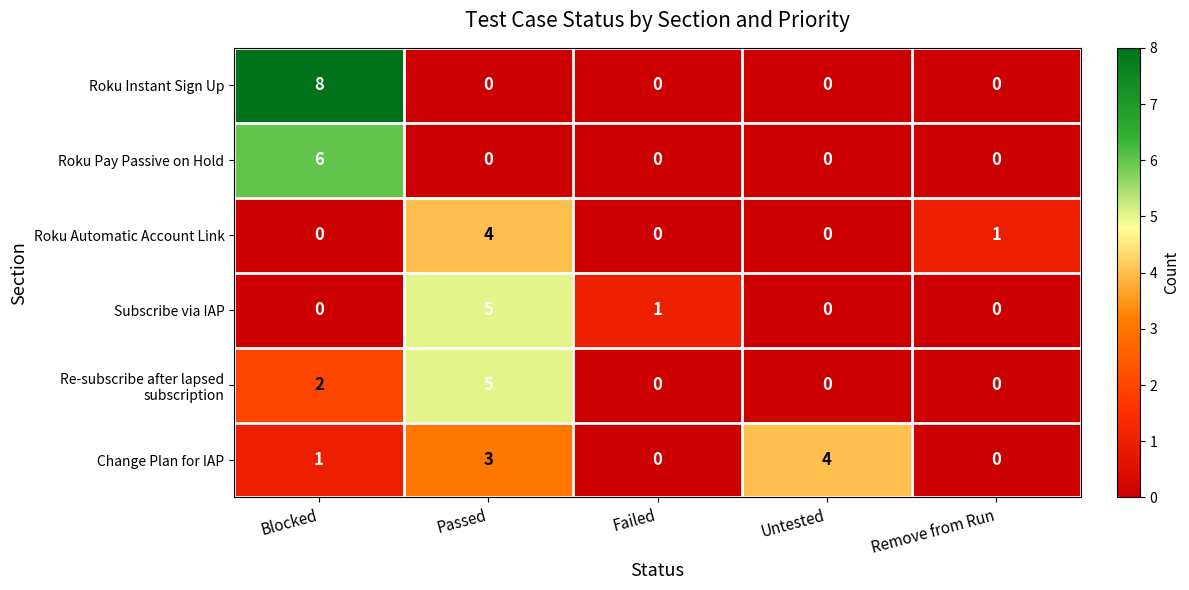

What is the total value across all series at Failed?

1